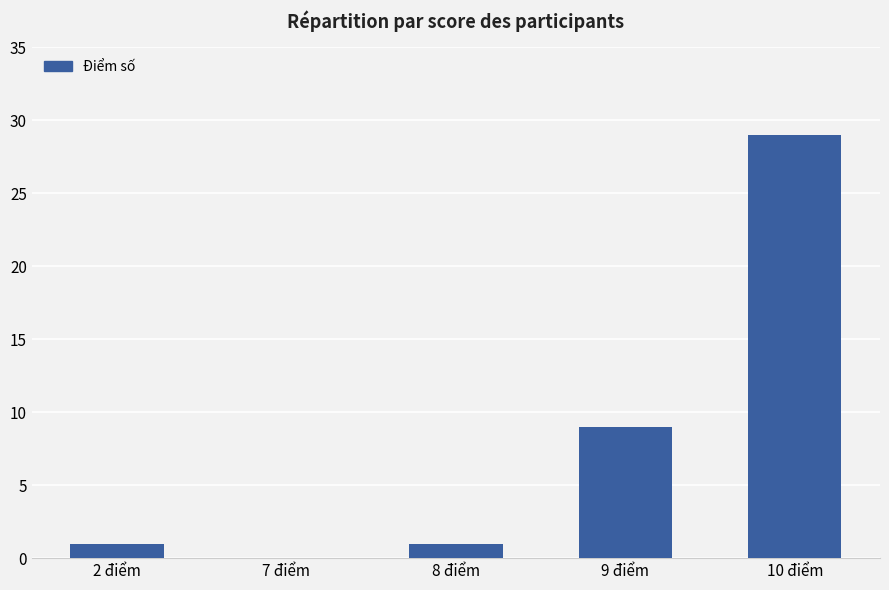

What is the sum of all values?

40